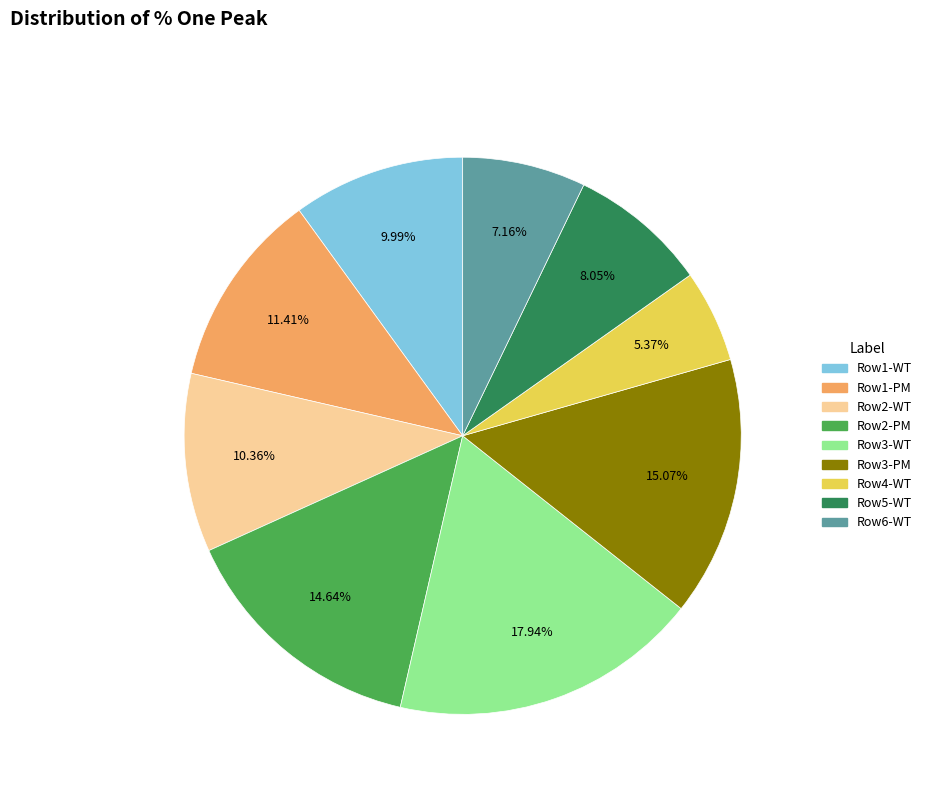

Does any single category account for the majority?

No